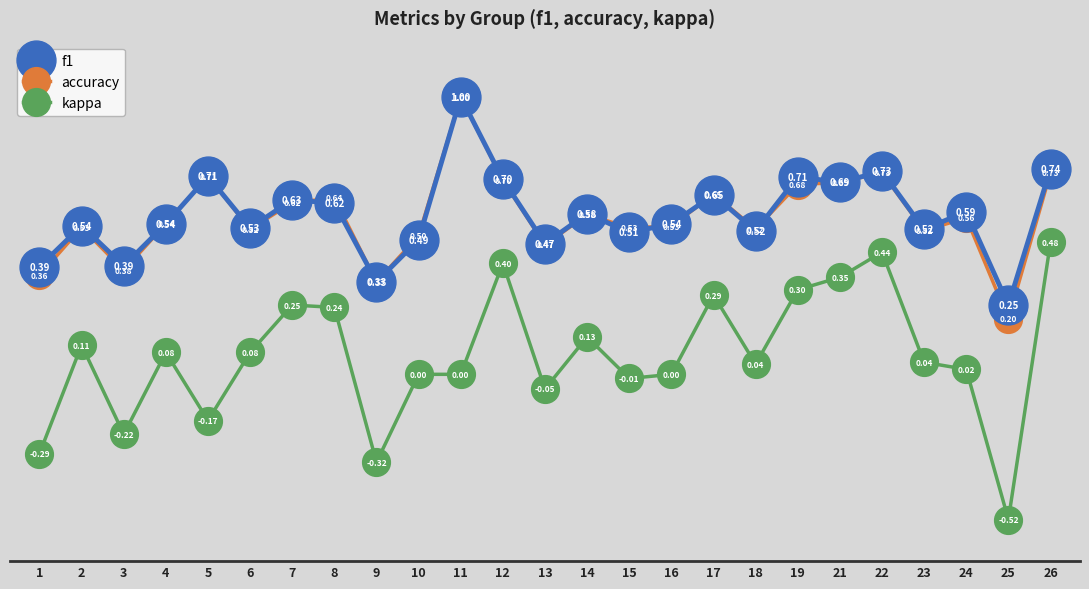

What is the difference between the second highest and minimum values in the accuracy series?

0.5